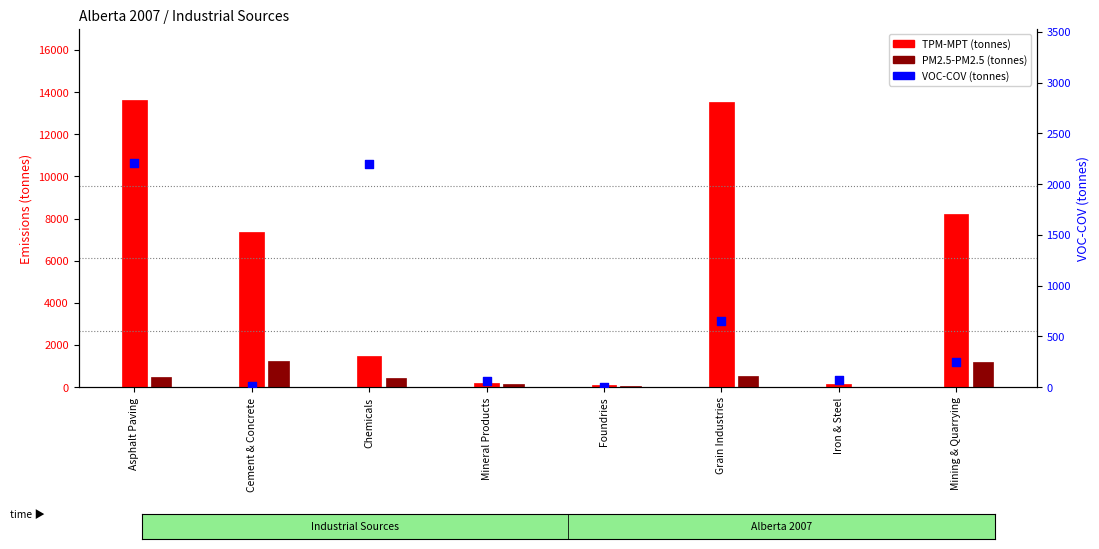

At which category is the sum across all series the highest?

Asphalt Paving